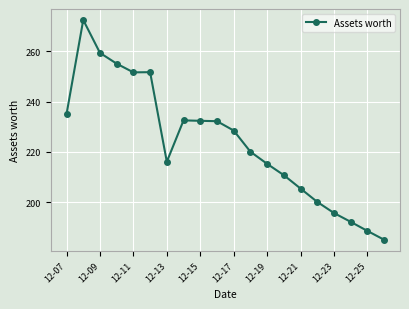

What is the average value?

224.0